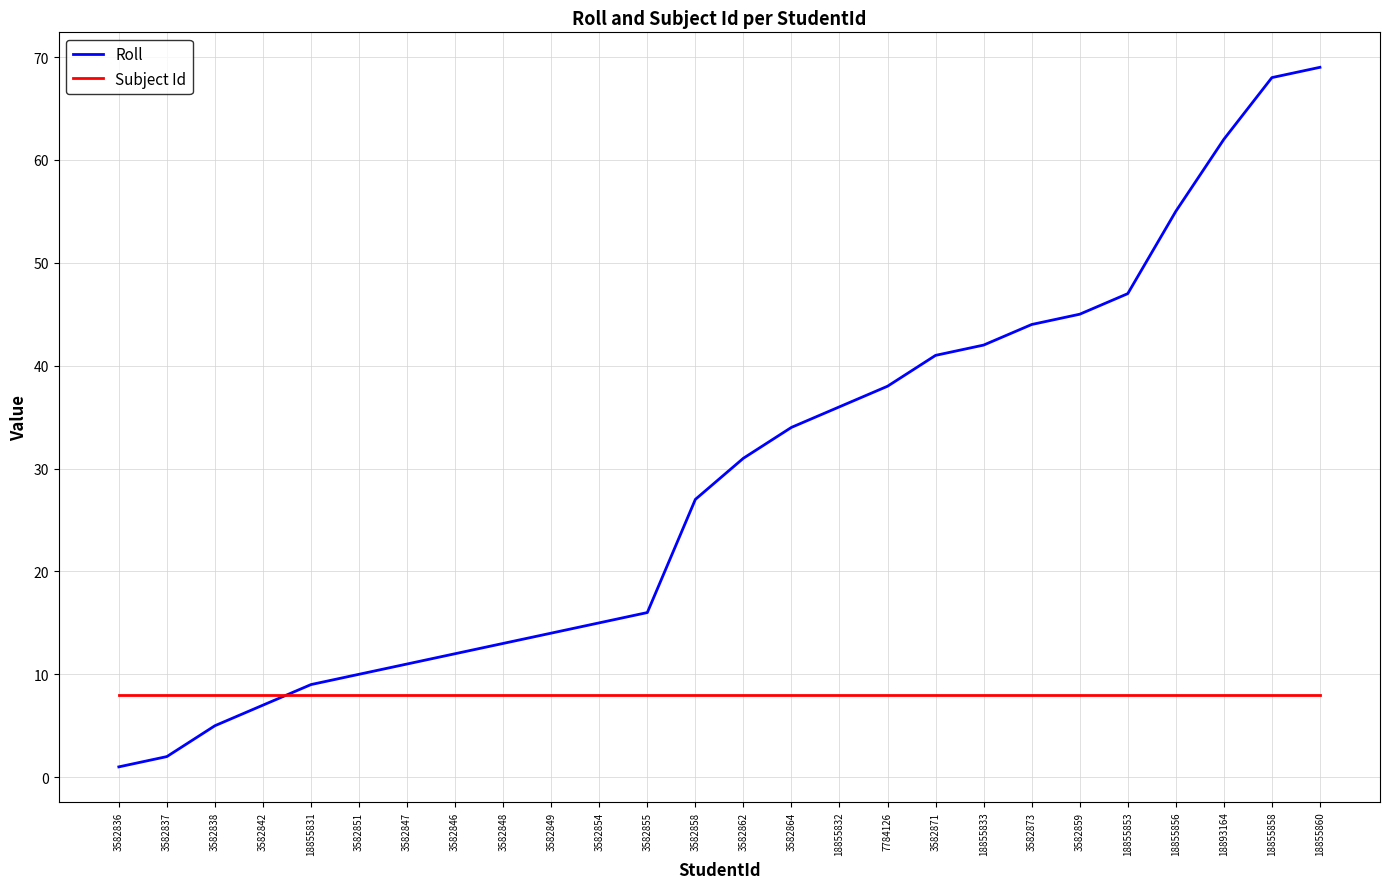

Read the Subject Id value at 3582846.

8